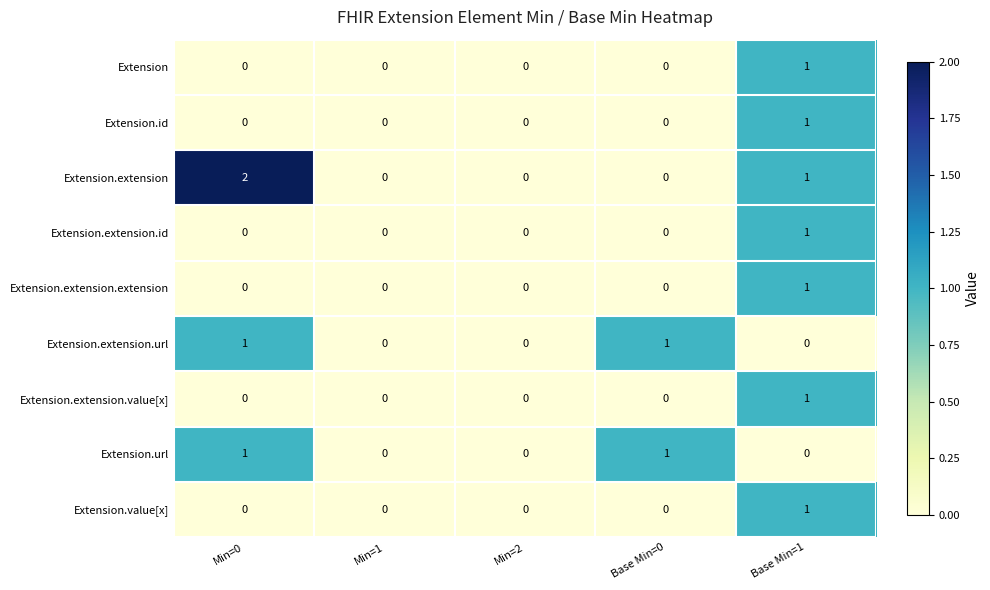

Which series has the largest range (max minus min)?

Extension.extension